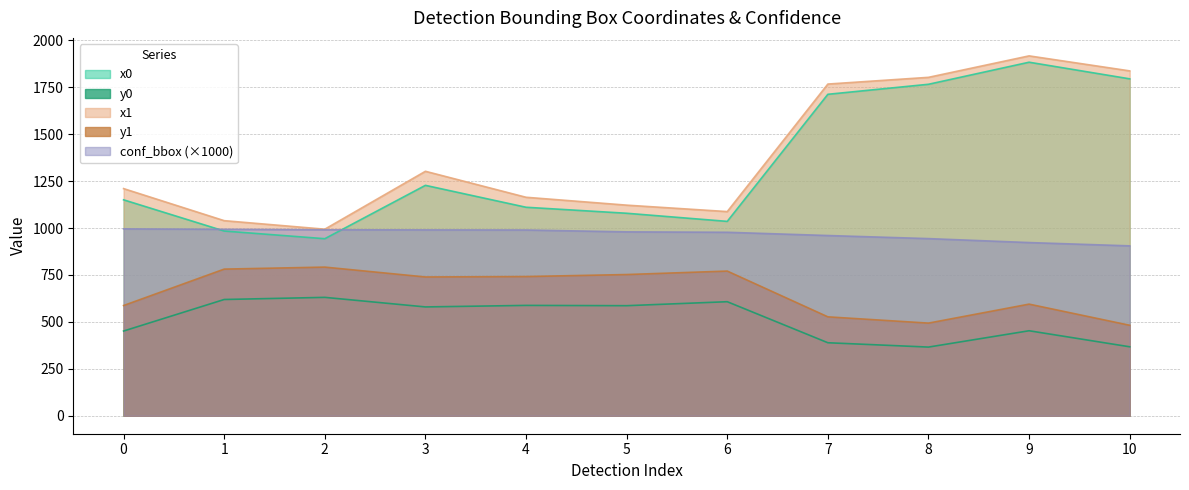

List the labels in order of conf_bbox value, largest first.

0, 1, 2, 3, 4, 5, 6, 7, 8, 9, 10